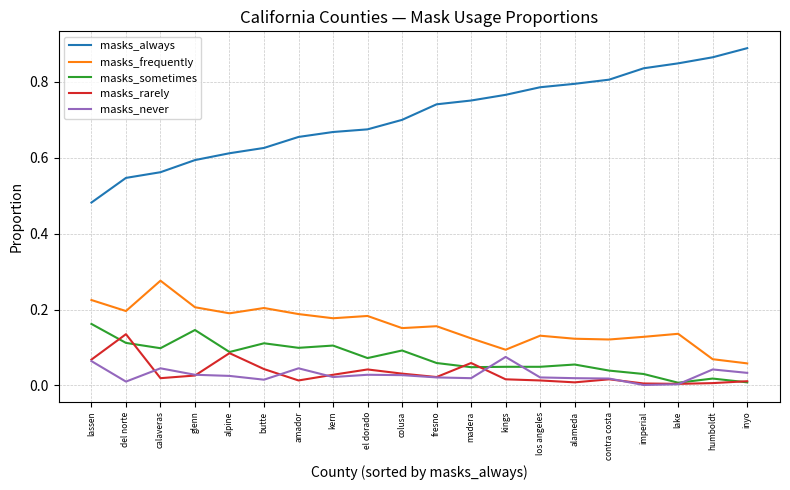

True or false: masks_rarely and masks_never intersect in this chart.

True